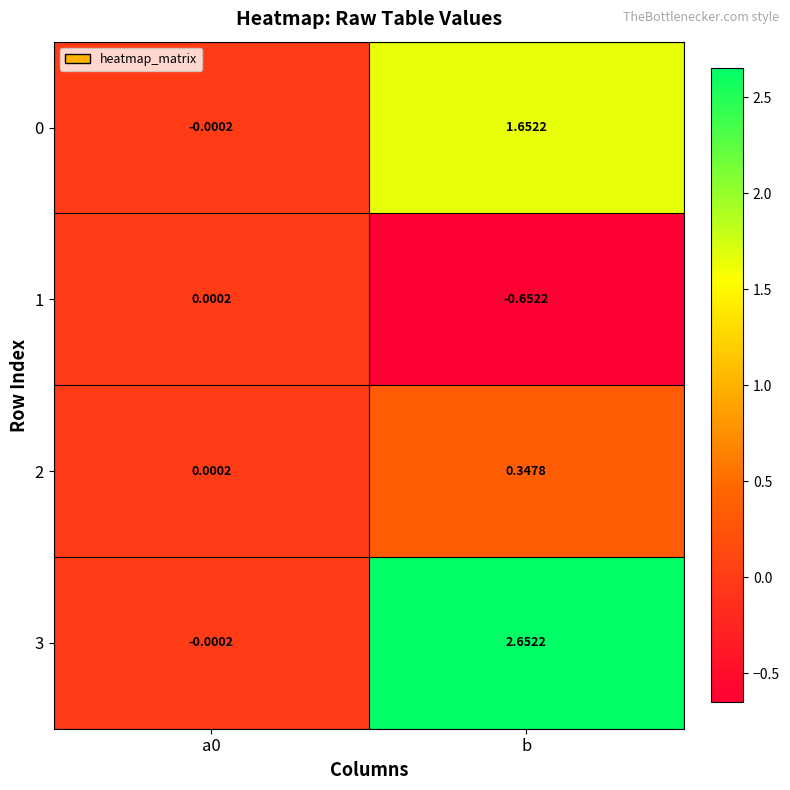

Which category has the highest value across all series?

b